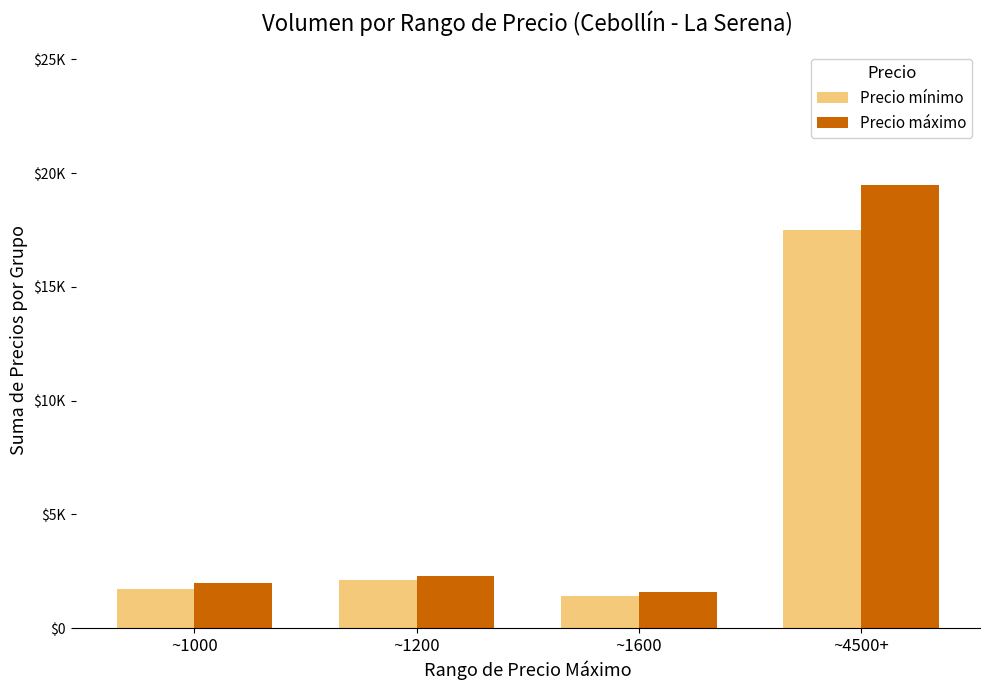

Reading left to right, transcribe all the data shown in this chart.

Precio mínimo: 1700	2100	1400	17500
Precio máximo: 2000	2300	1600	19500